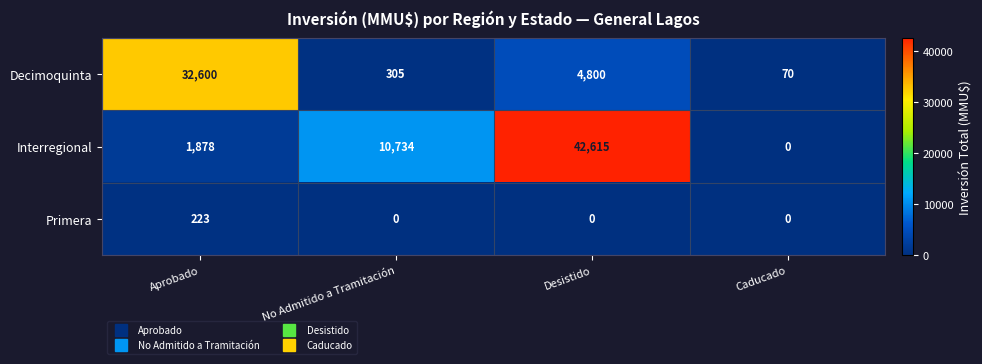

Which series has the largest range (max minus min)?

Interregional